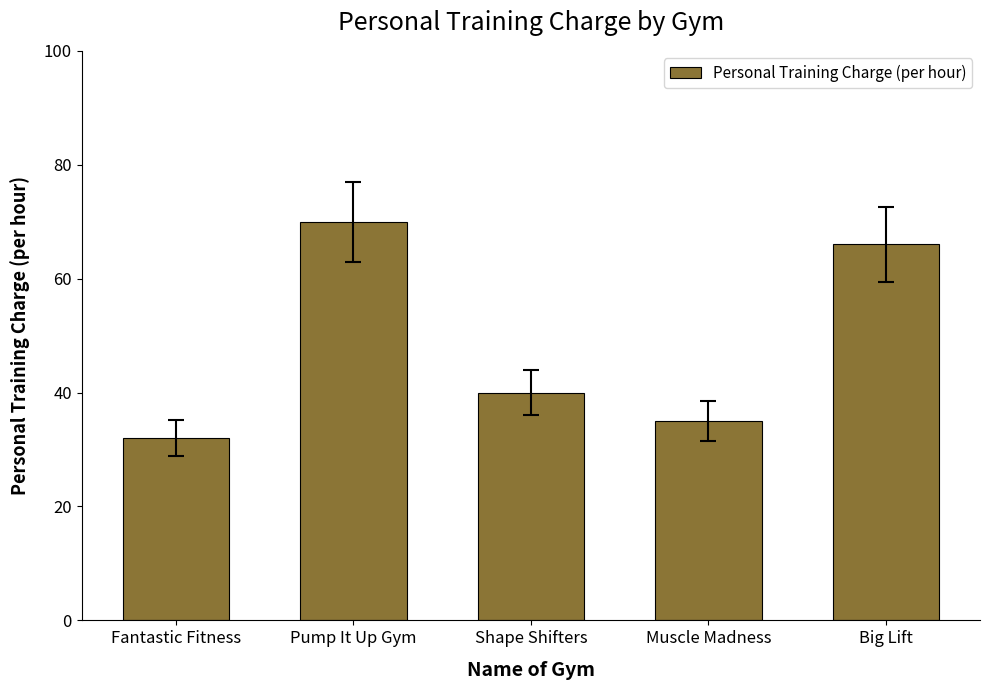

Reading right to left, extract all data points from this chart.

66	35	40	70	32